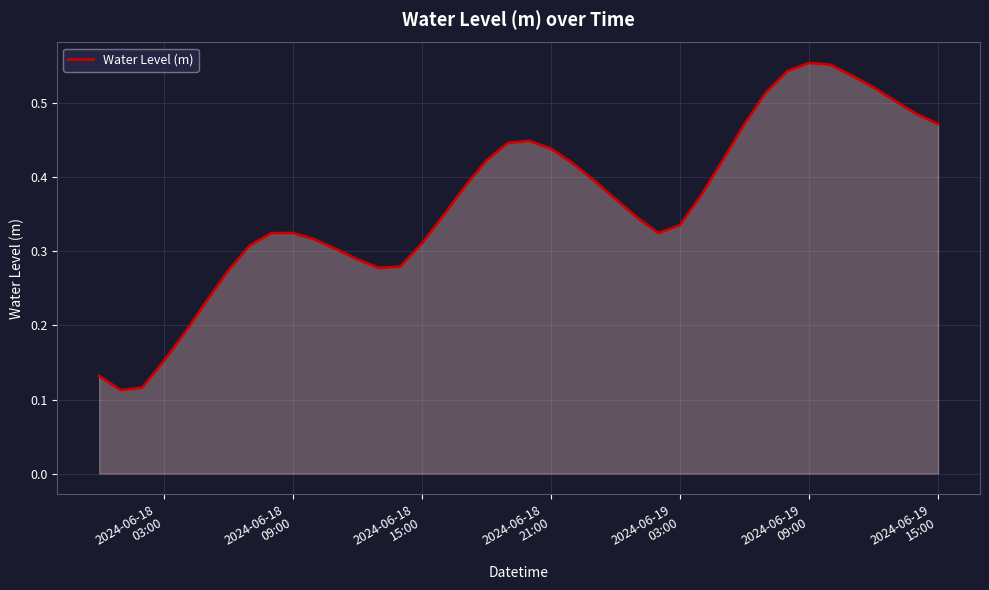

True or false: the data has more than 2 interior local peaks.

True